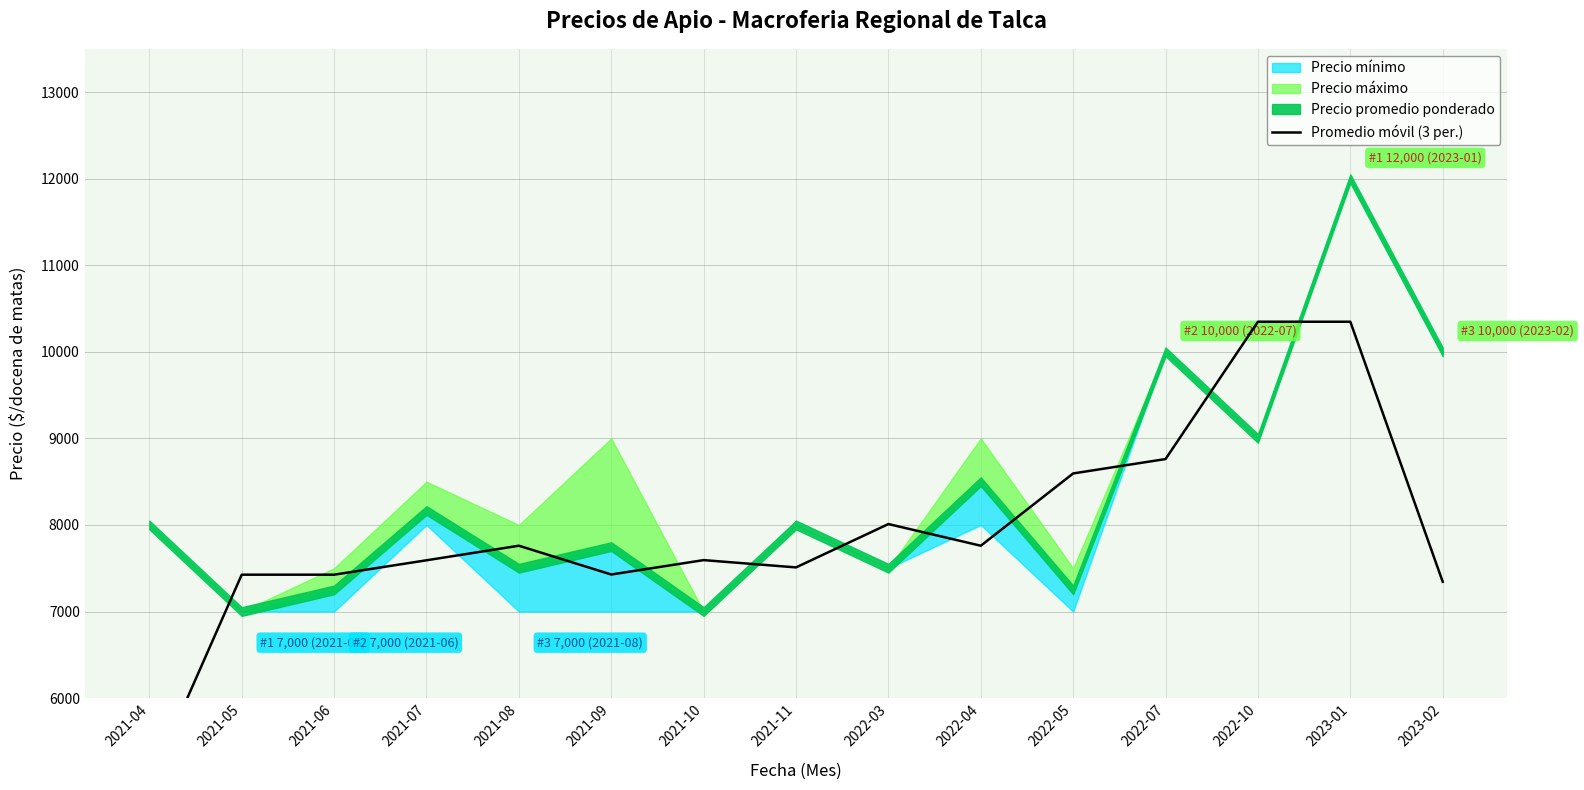

The chart shows a value of 7594.0 at 2021-10. True or false?

True